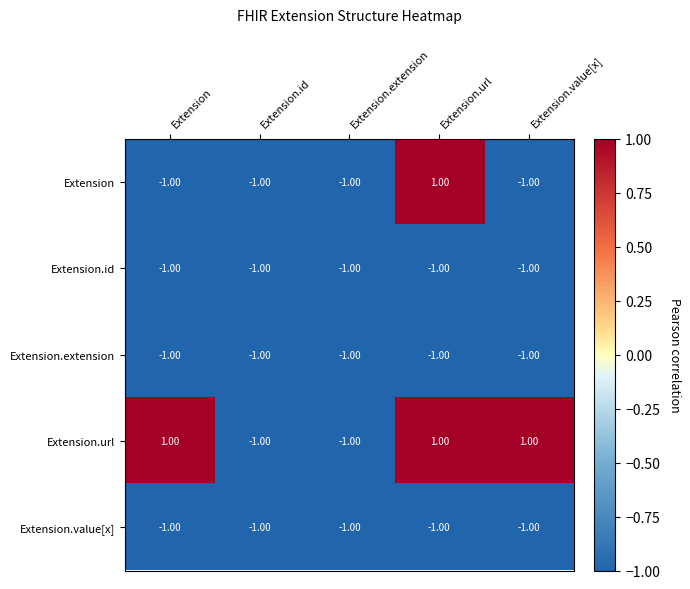

Which series changed the most between Extension.url and Extension.value[x]?

Extension